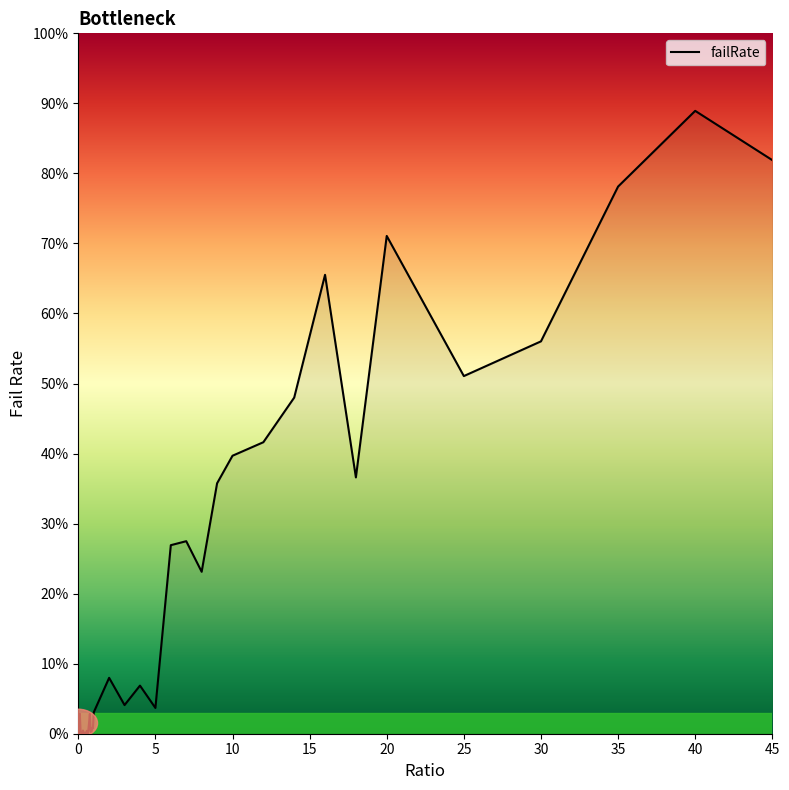

Reading left to right, extract all data points from this chart.

0=0.0	0.05=0.0	0.1=0.0	0.15=0.0	0.2=0.0	0.25=0.0	0.3=0.0	0.35=0.0	0.4=0.0	0.45=0.0	0.5=0.0	0.55=0.0	0.6=0.0	0.65=0.0	0.7=0.0	0.75=0.0	0.8=0.0	0.85=0.0	0.9=0.0	0.95=0.0	1=0.0	2=0.1	3=0.0	4=0.1	5=0.0	6=0.3	7=0.3	8=0.2	9=0.4	10=0.4	12=0.4	14=0.5	16=0.7	18=0.4	20=0.7	25=0.5	30=0.6	35=0.8	40=0.9	45=0.8